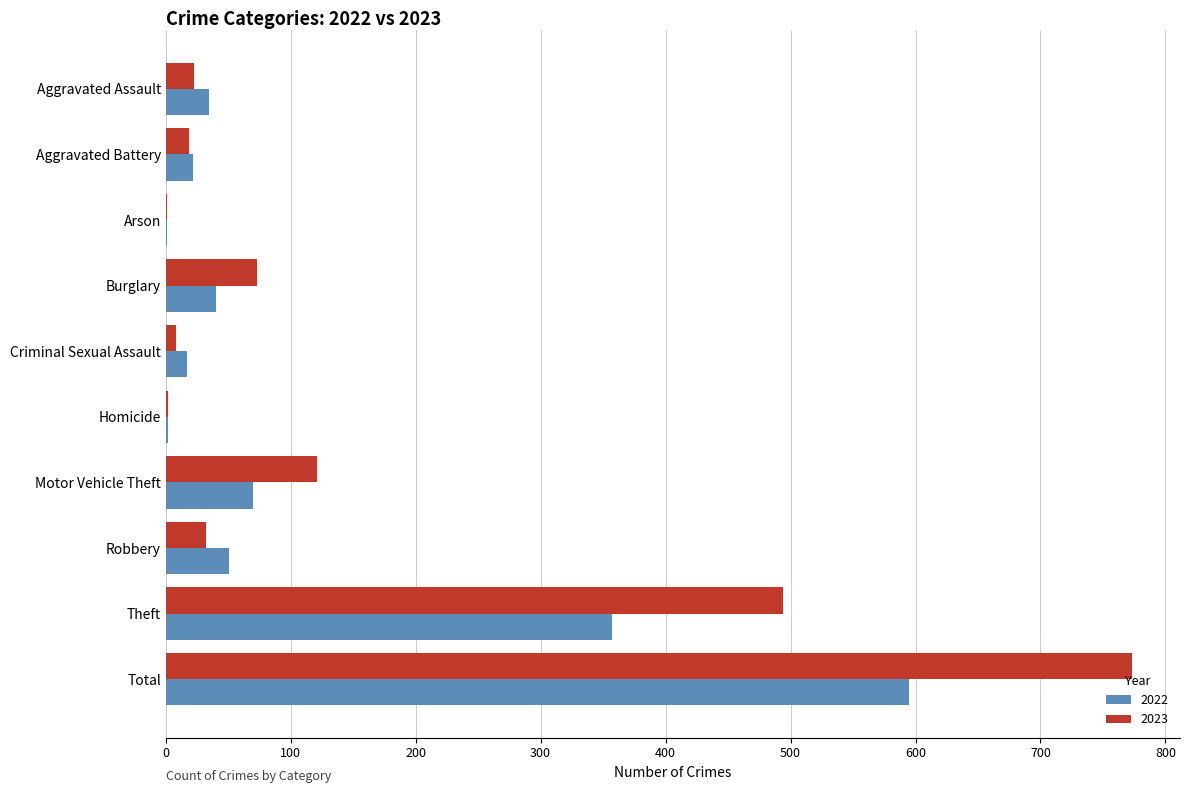

Is the value of 2022 at Aggravated Assault greater than the value of 2023 at Total?

No